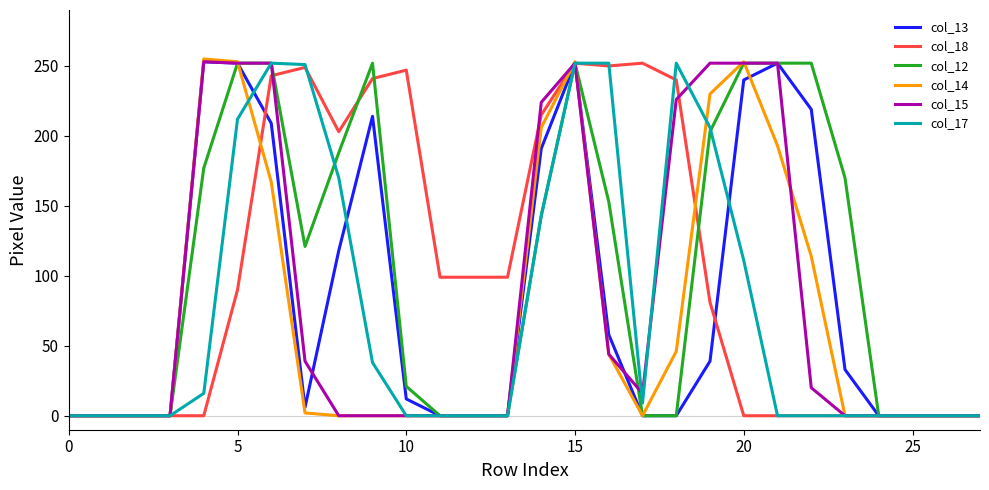

What is the maximum value shown in the chart?

255